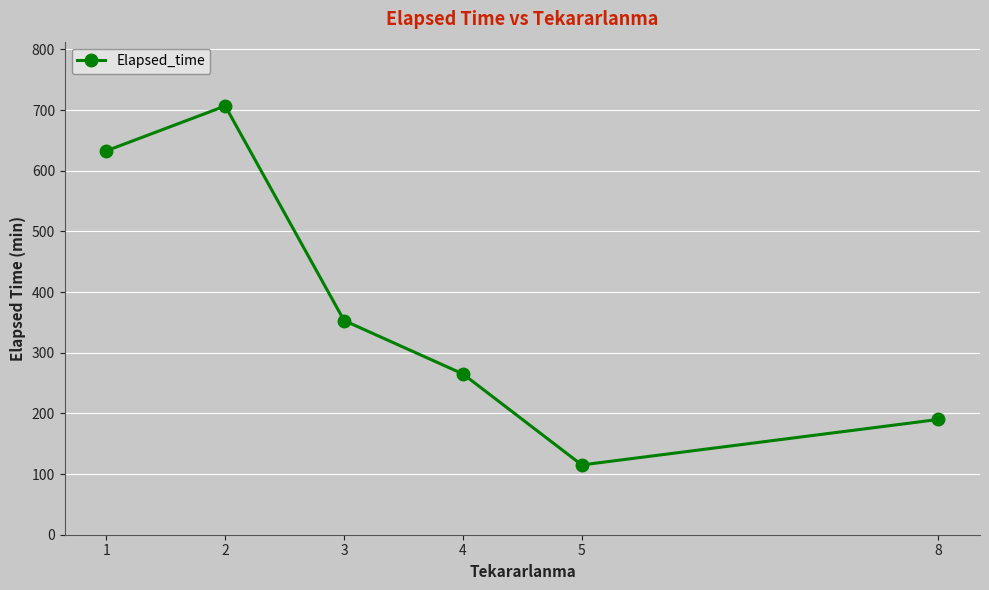

What is the value of the 6th point from the left?

190.0